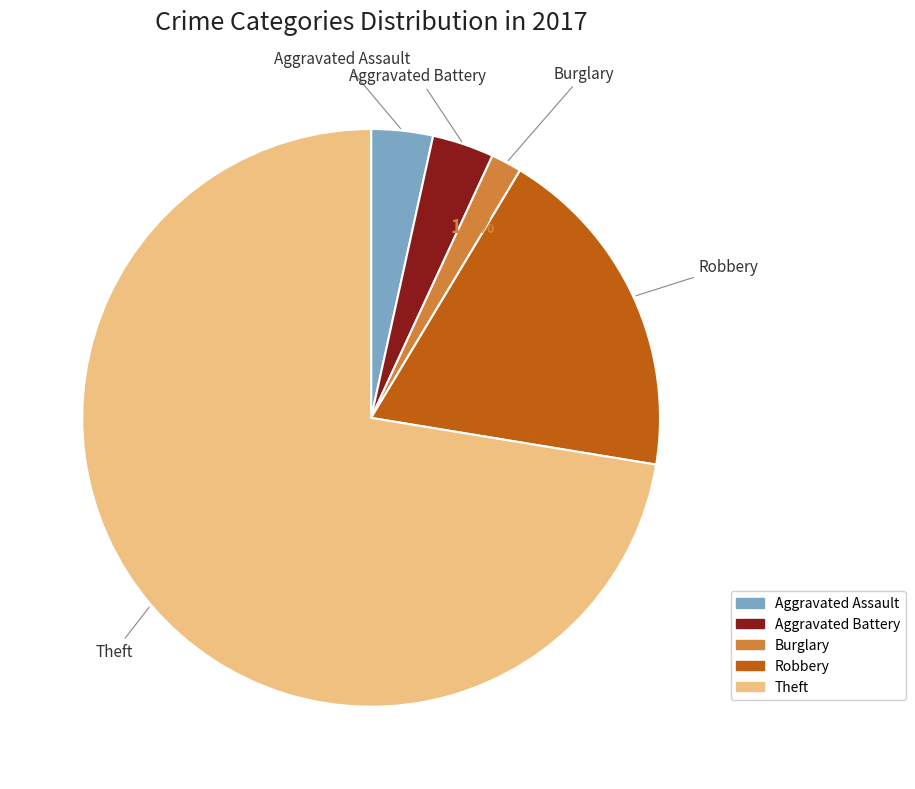

Is there a majority slice in this chart?

Yes